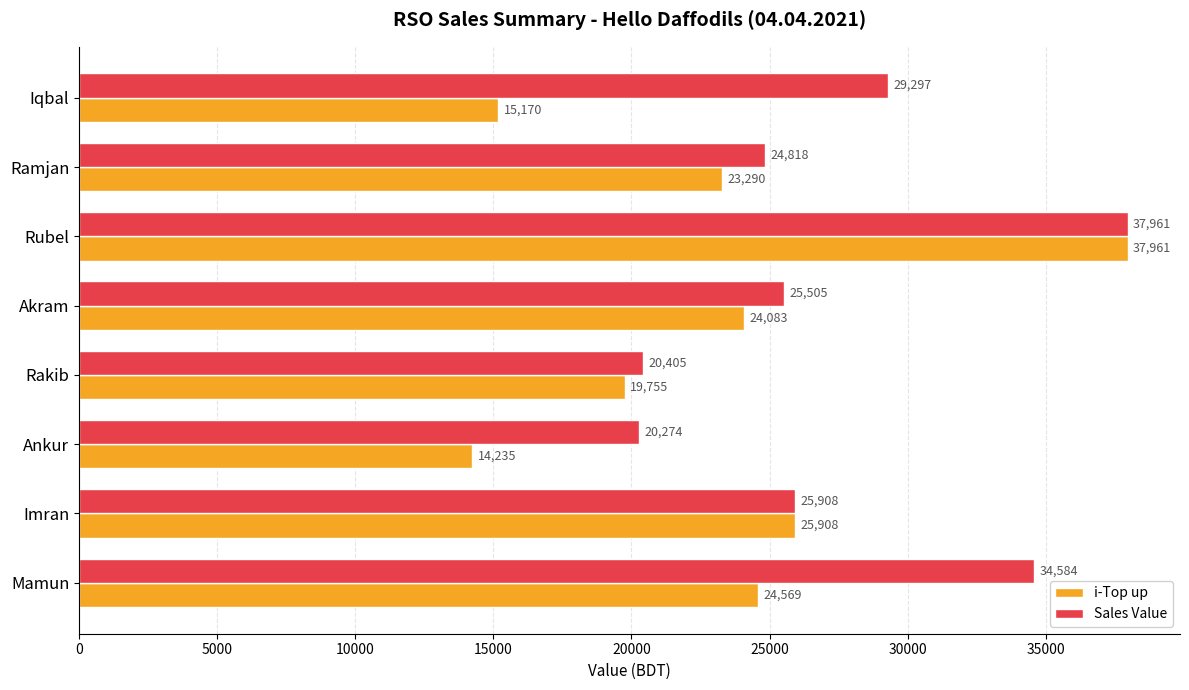

What is the difference between the maximum and minimum values in the i-Top up series?

23726